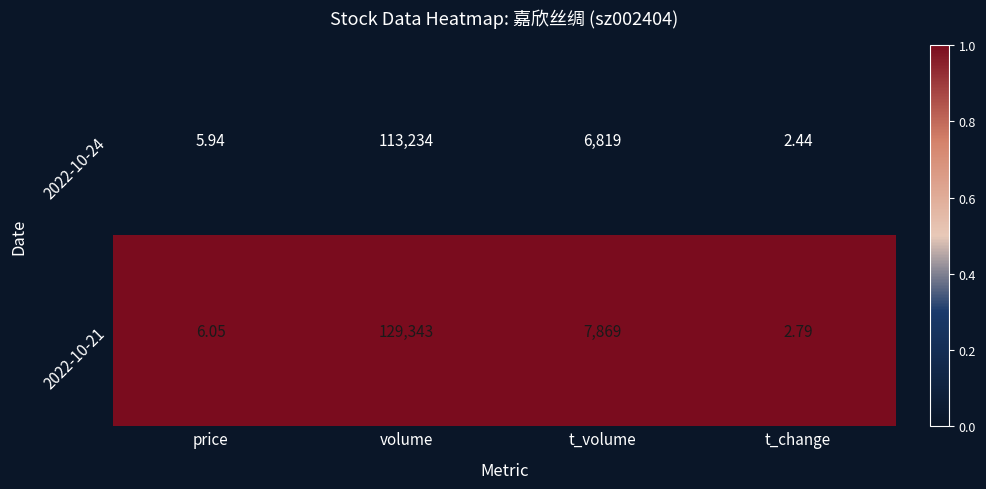

Where is 2022-10-21 nearest to the value 64672?

t_volume